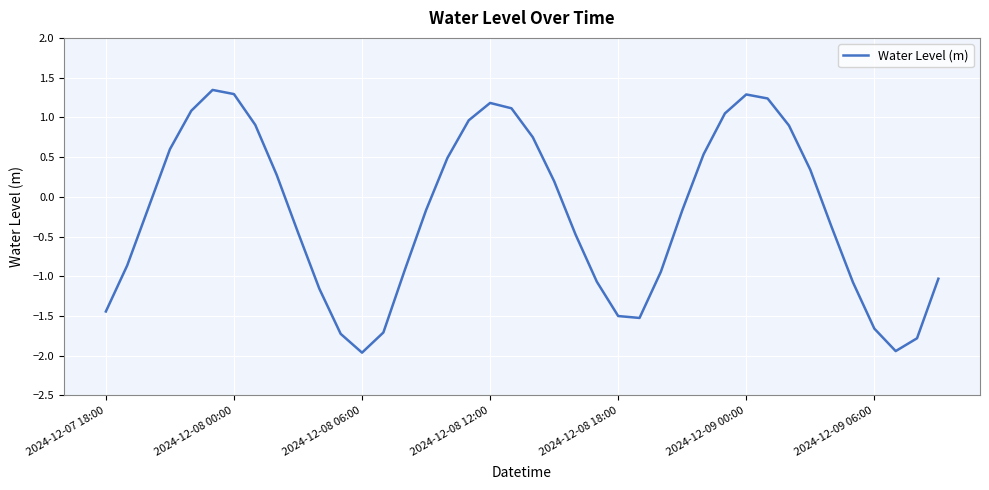

What is the smallest value displayed?

-2.0